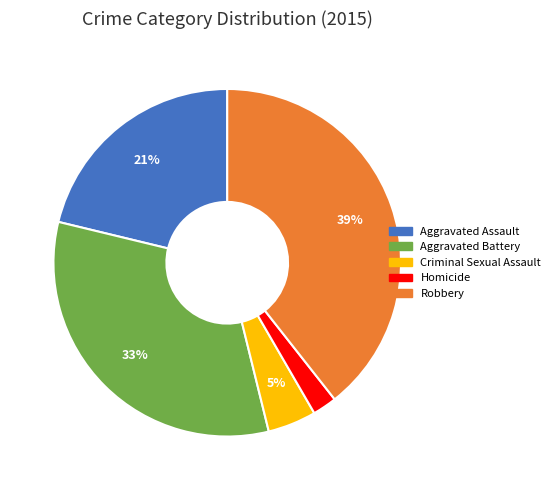

How many slices are in this pie chart?

5